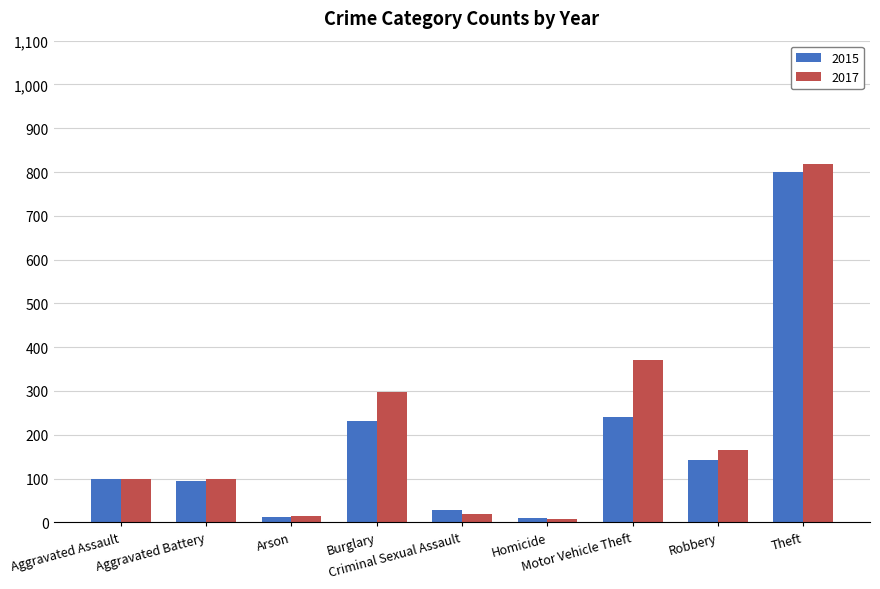

At how many categories does at least one series exceed 758?

1